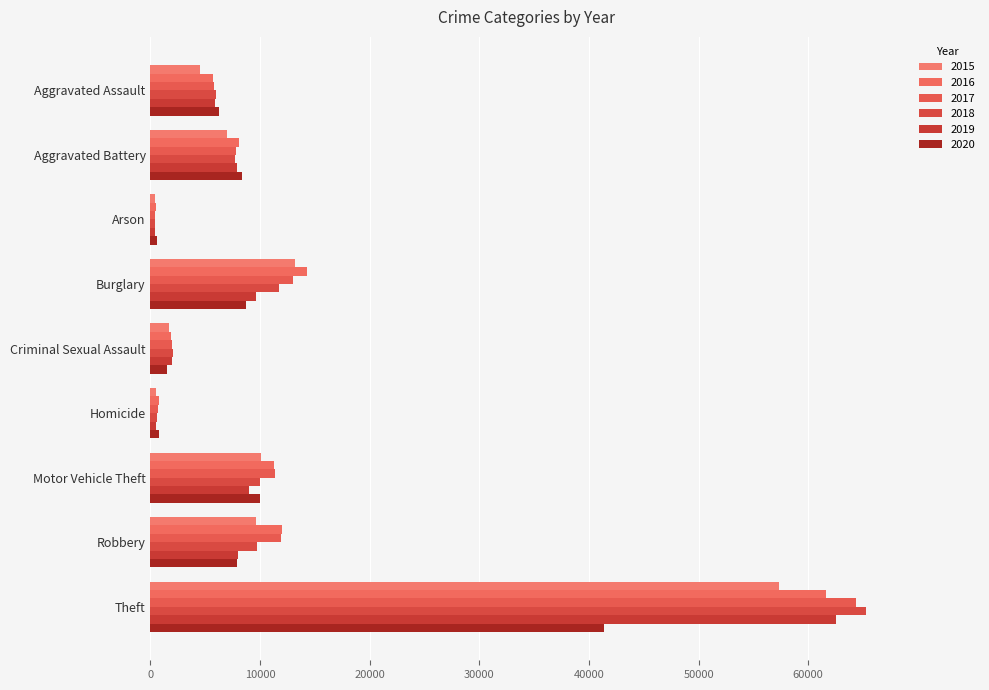

At how many categories does at least one series exceed 30086?

1